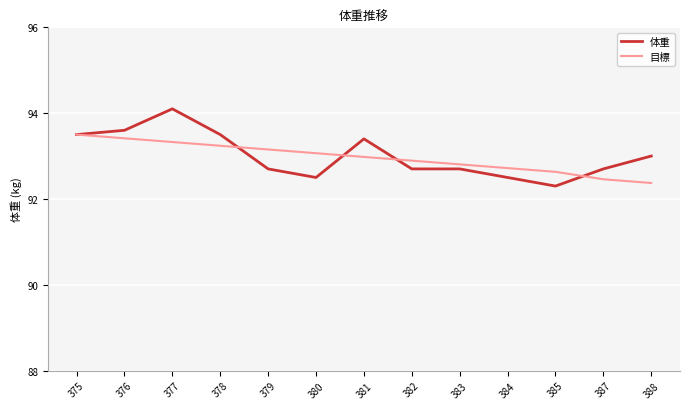

What is the smallest value displayed?

92.3